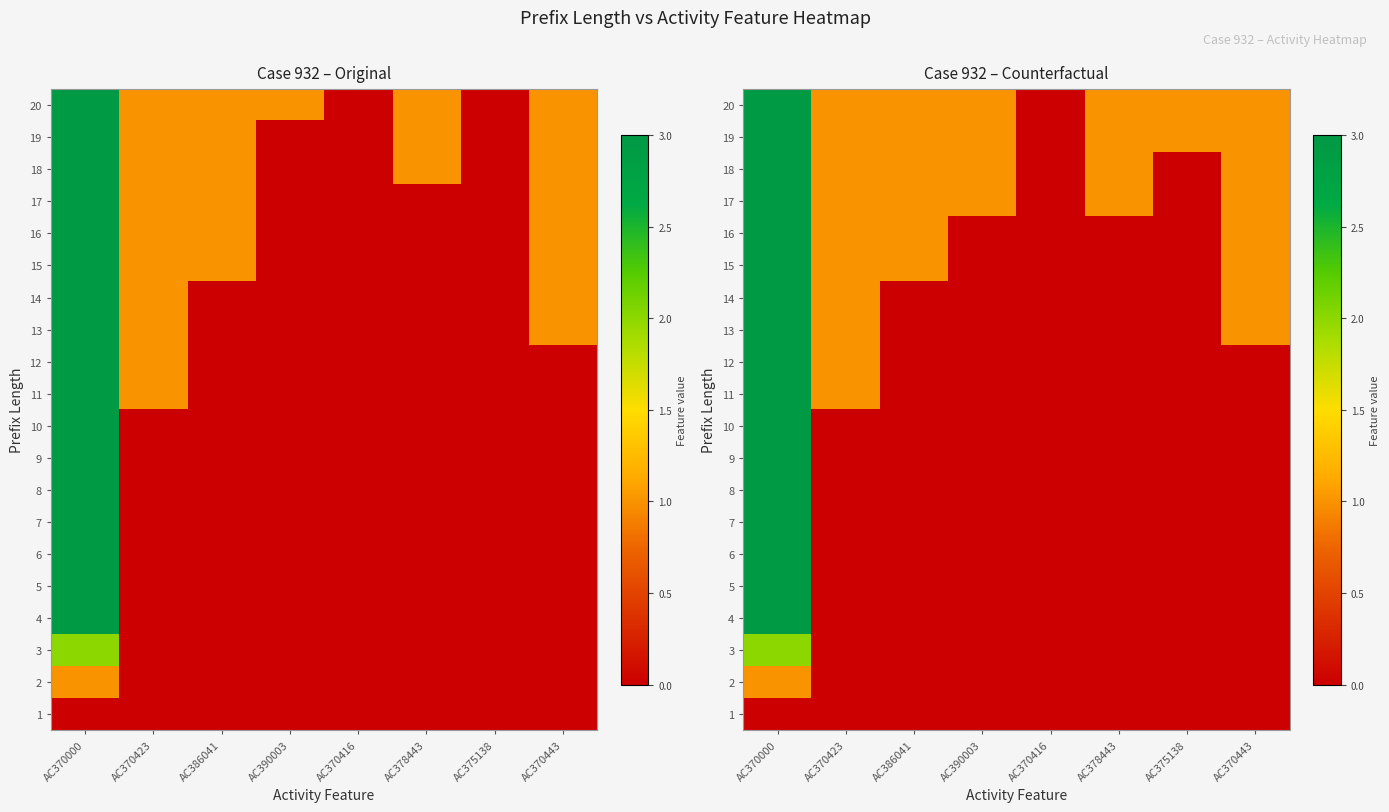

Is the value of 15 at AC386041 greater than the value of 13 at AC370416?

Yes